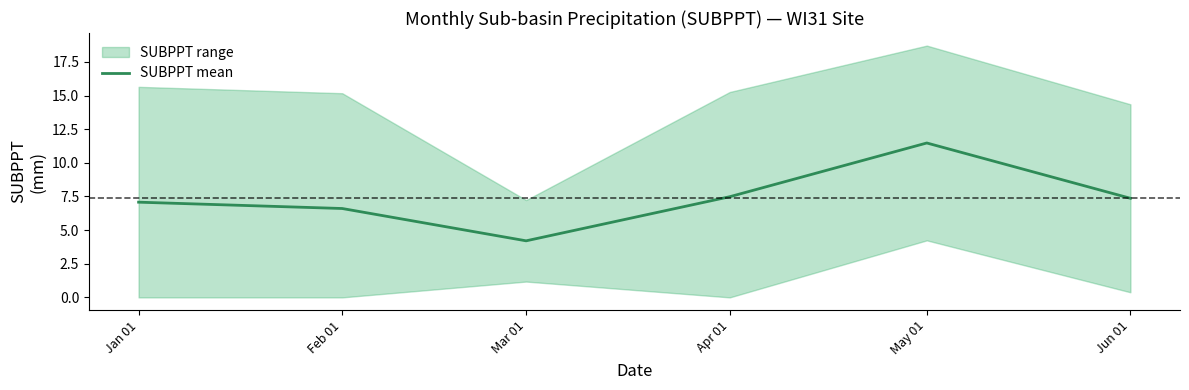

What is the change in value from Jan 01 to Apr 01?

+0.4